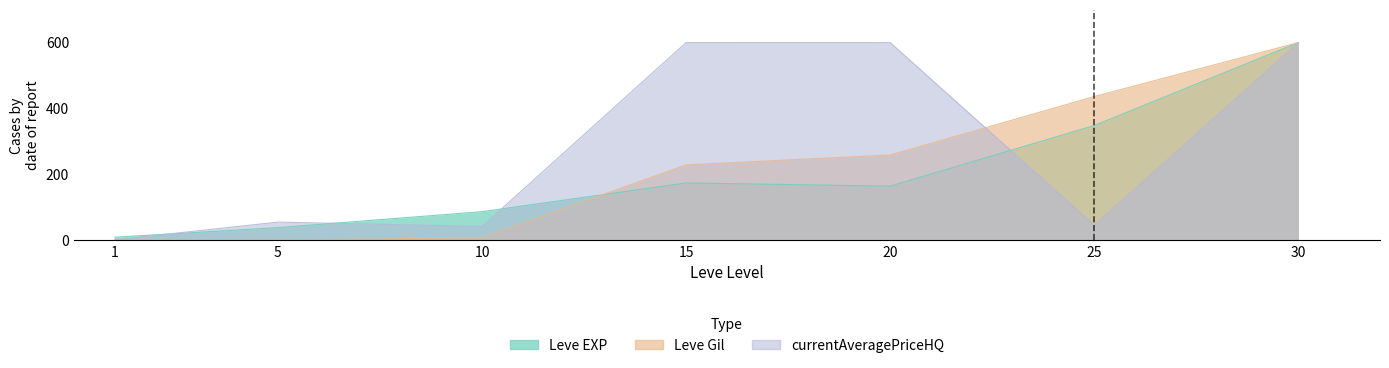

What is the spread (max minus min) of values at 15?

425.8